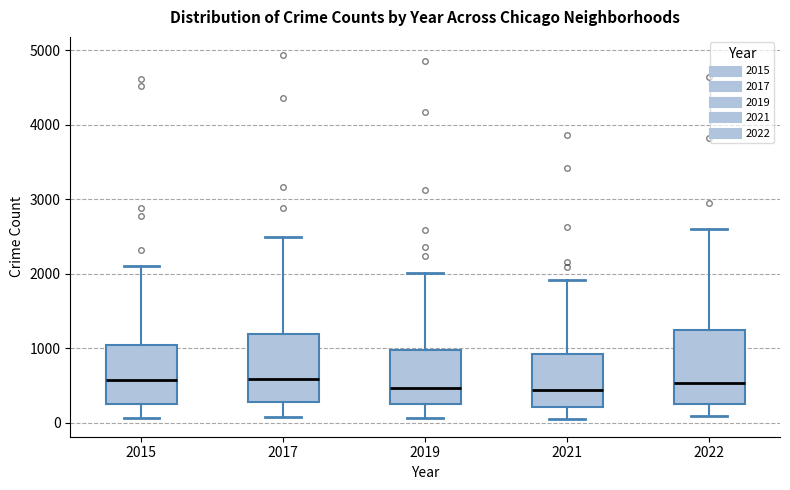

Reading left to right, transcribe this box plot: for each box, give where its median line is, the range the box spans, and where its two whiskers end, as read against the y-axis. The values are not printed on the chart, so give them approximately, as read against the axis.

2015: median 600, box 300 to 1000, whiskers 100 to 2100
2017: median 600, box 300 to 1200, whiskers 100 to 2500
2019: median 500, box 300 to 1000, whiskers 100 to 2000
2021: median 400, box 200 to 900, whiskers 100 to 1900
2022: median 500, box 300 to 1200, whiskers 100 to 2600